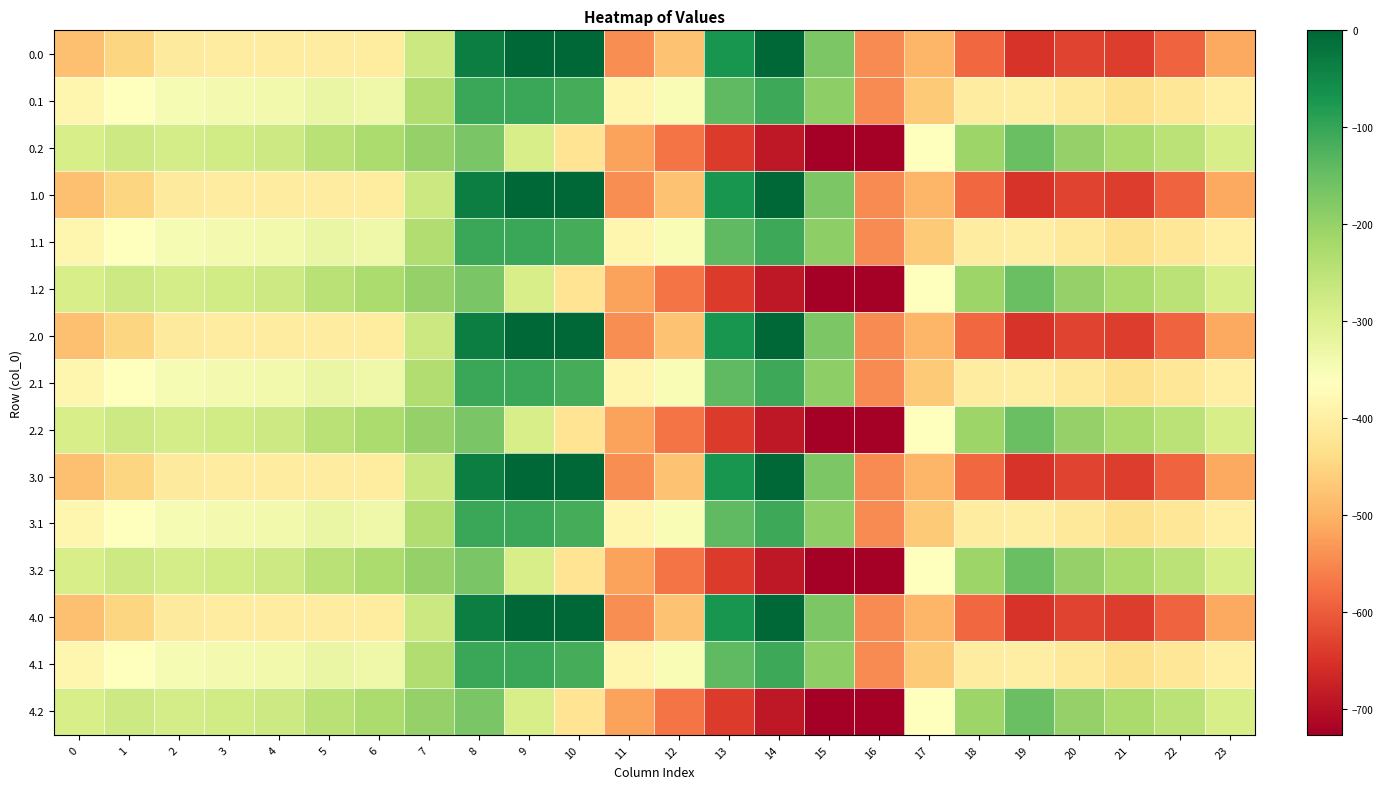

What is the difference between the highest and lowest values at 15?

553.0